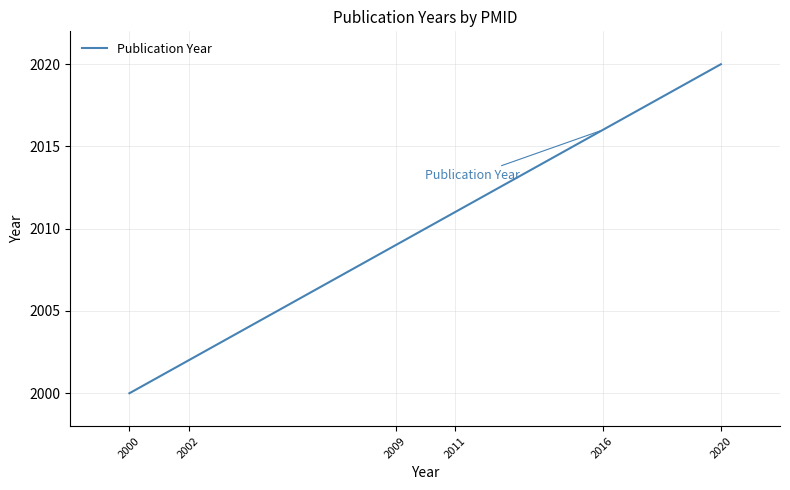

Reading left to right, extract all data points from this chart.

2000	2002	2009	2011	2016	2020